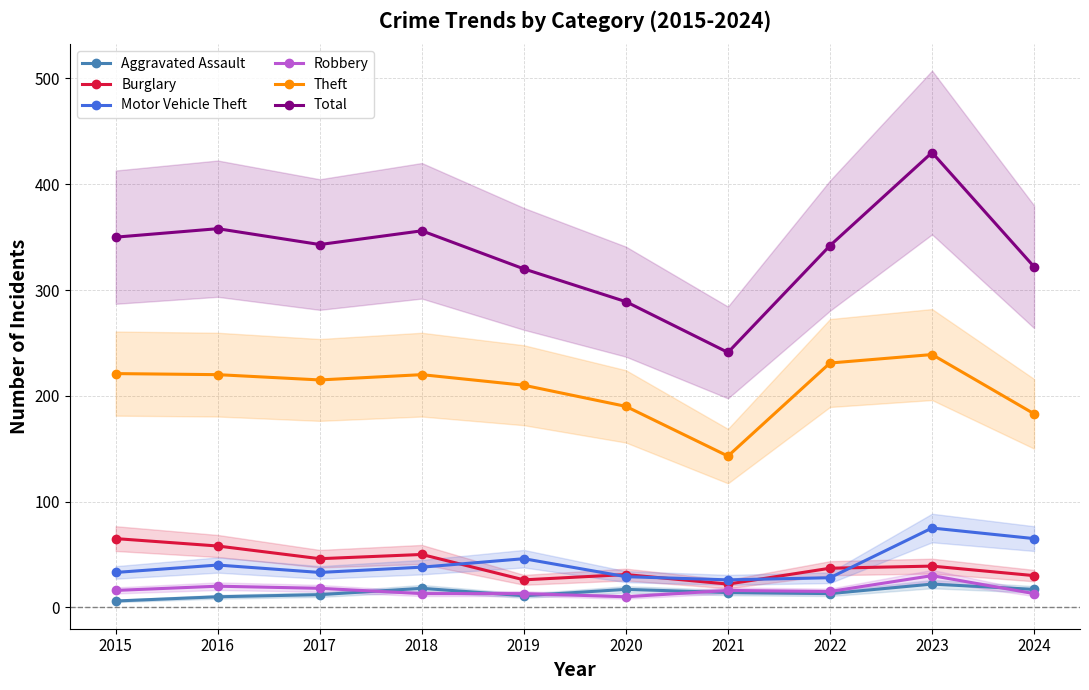

What is the total value across all series at 2021?

462